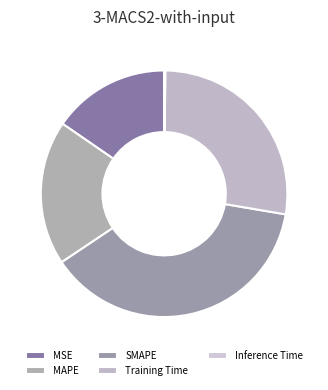

To the nearest percent, what is the average slice percentage?

20%